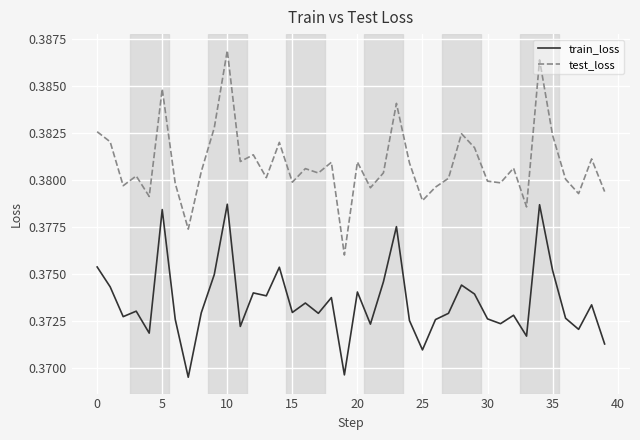

True or false: test_loss and train_loss cross at least once.

False